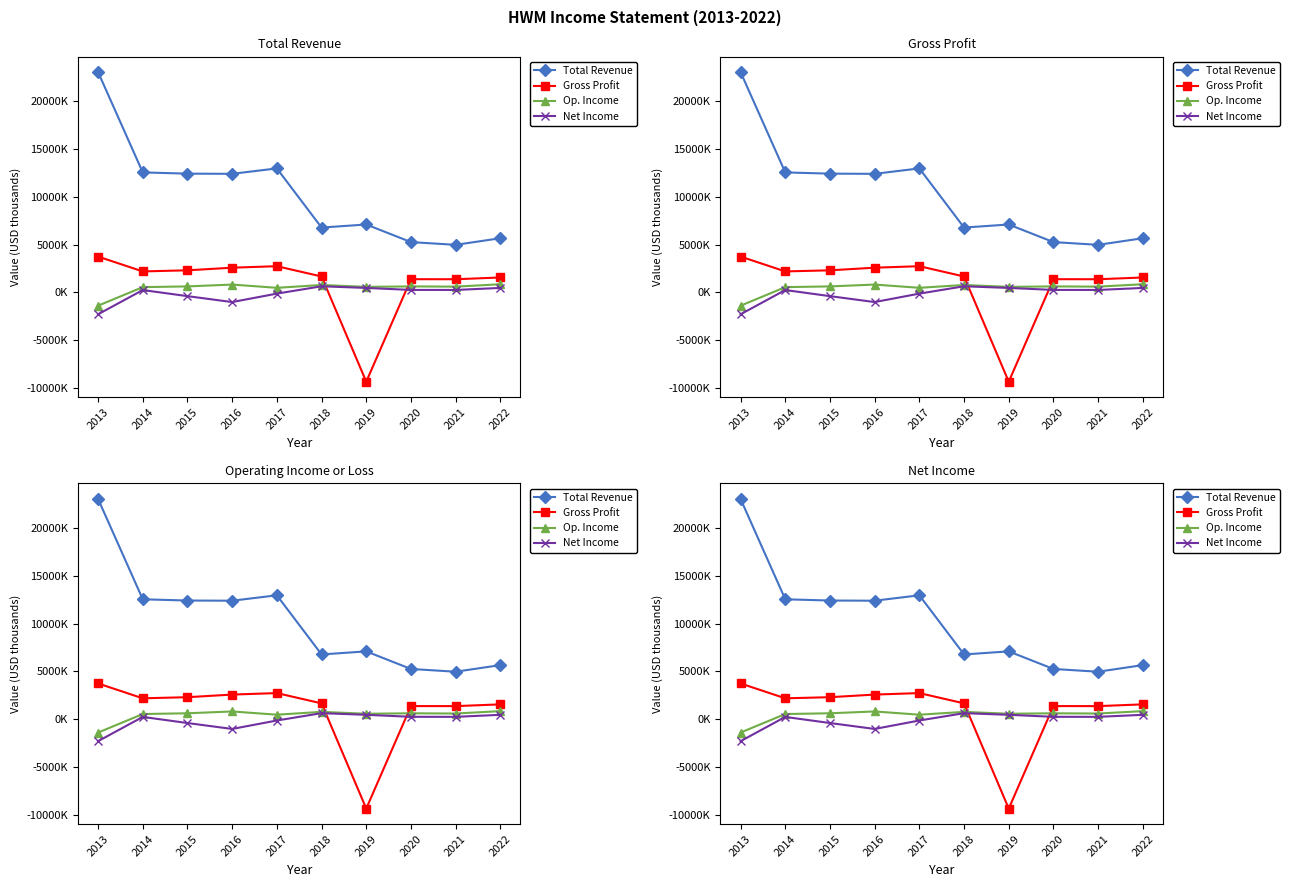

What is the value of the Total Revenue point at the 6th from the left?

6778000